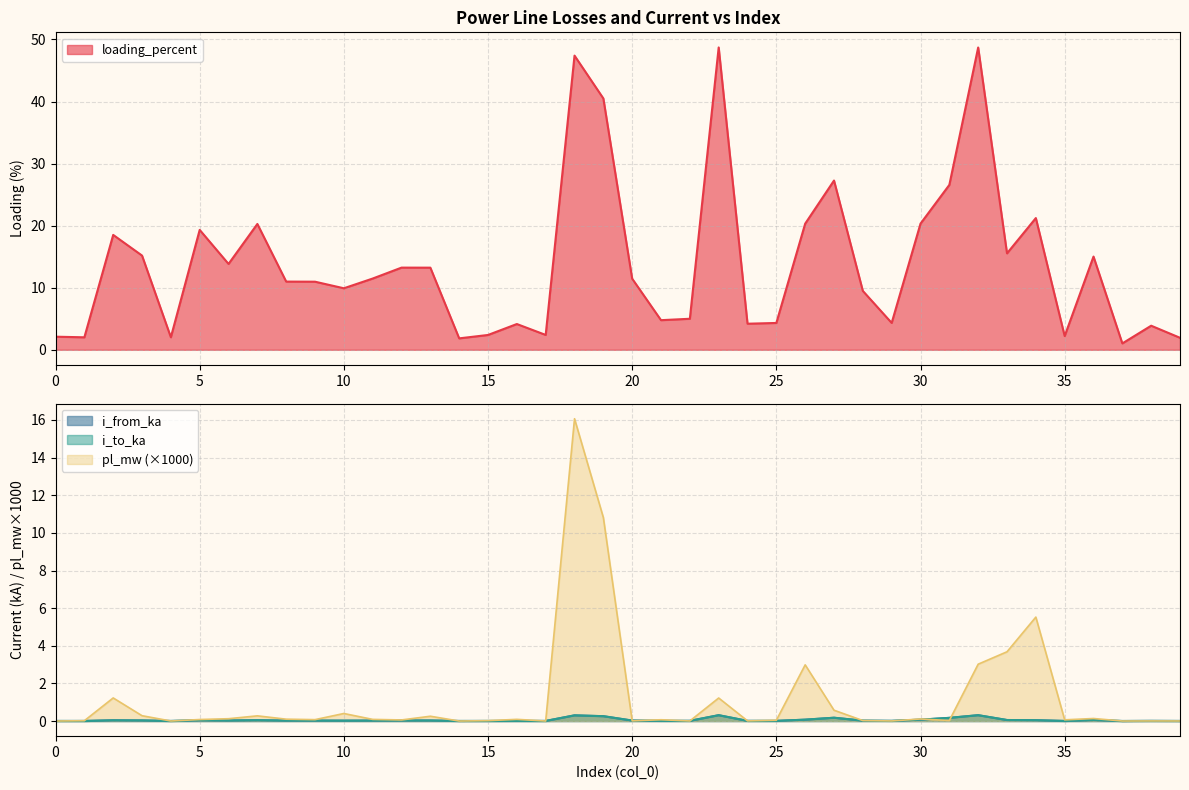

What is the sum of the loading_percent values at 34 and 22?

26.2